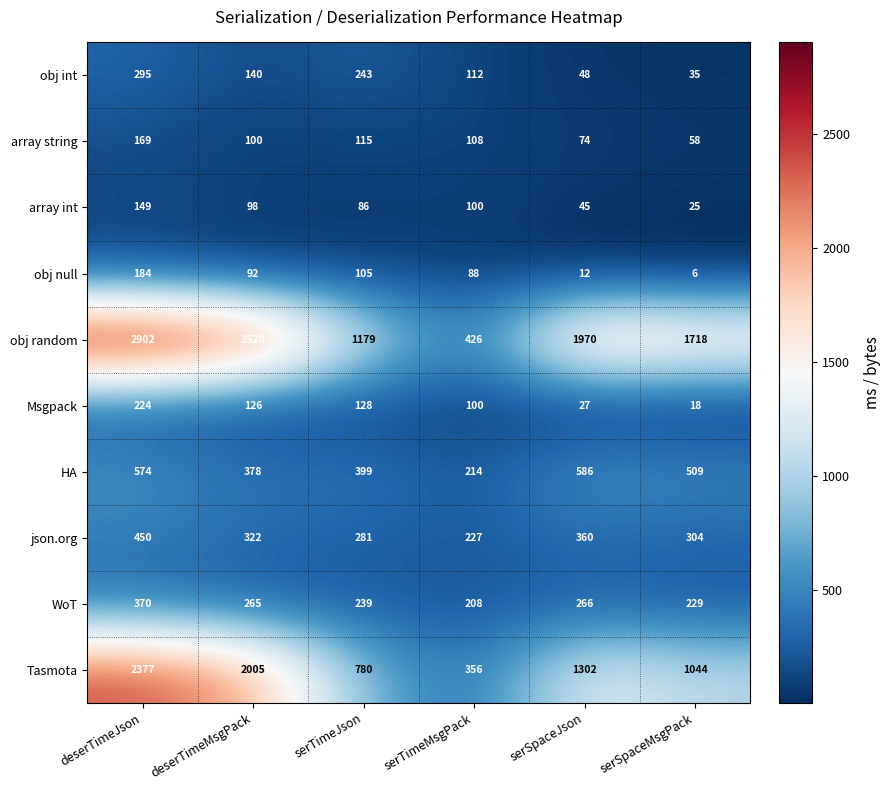

At which label is obj int closest to 165?

deserTimeMsgPack